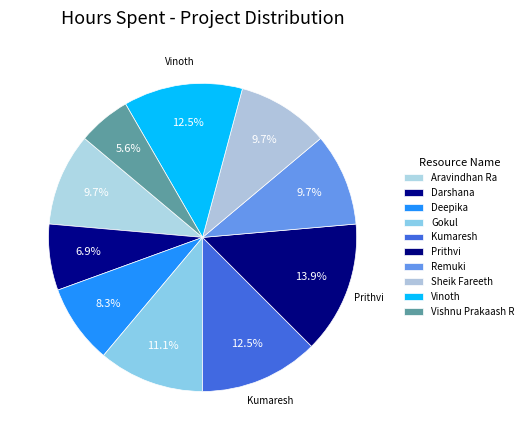

How many segments does this pie chart have?

10